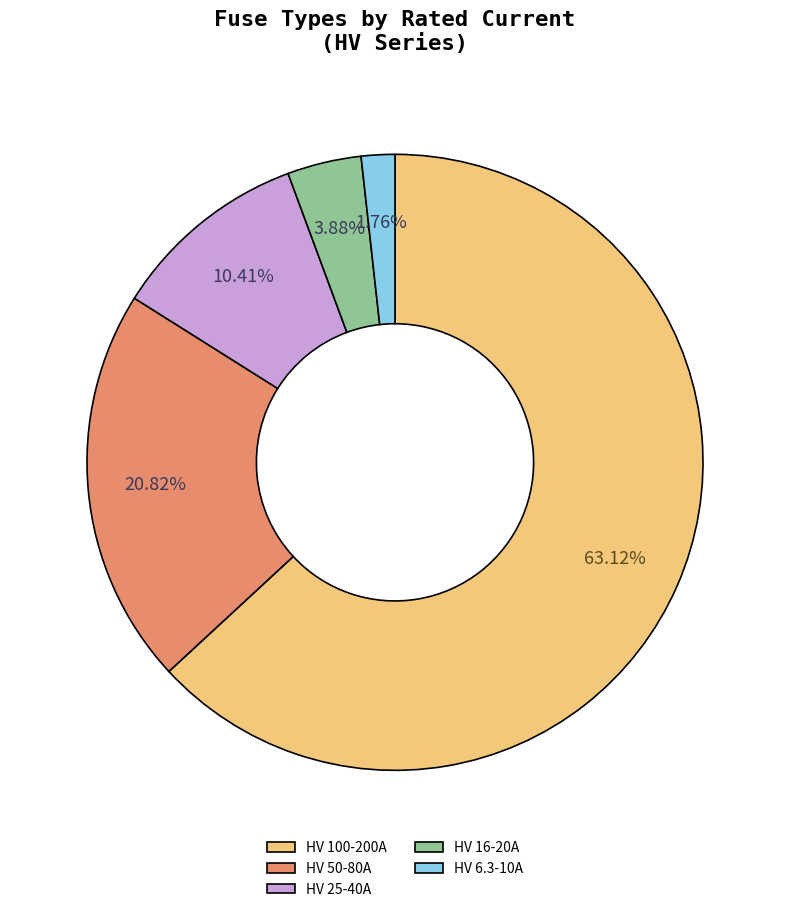

Combined, do HV 25-40A and HV 50-80A account for over 50%?

No